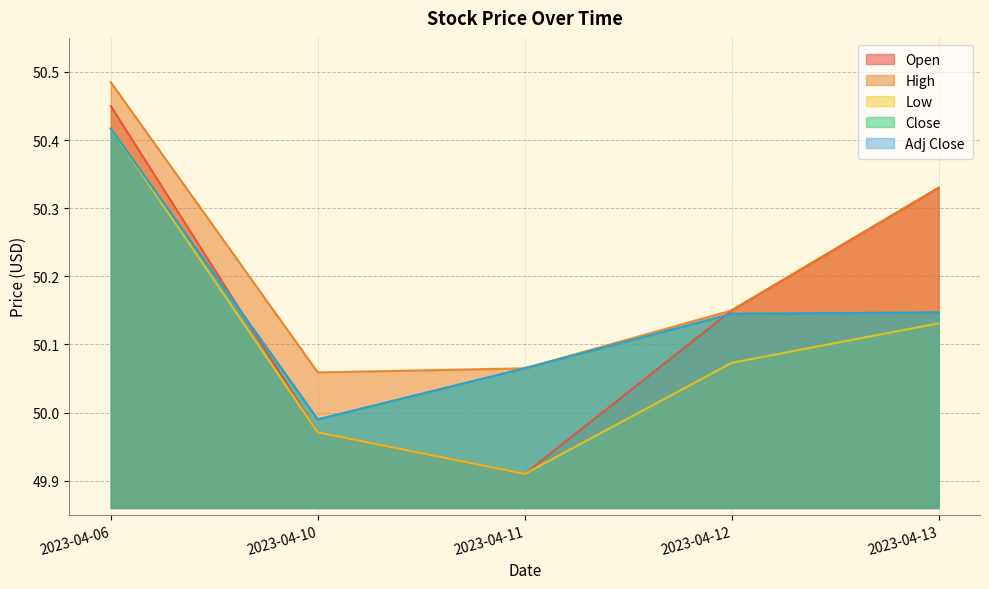

Is it true that Open equals 50.3 at 2023-04-13?

True